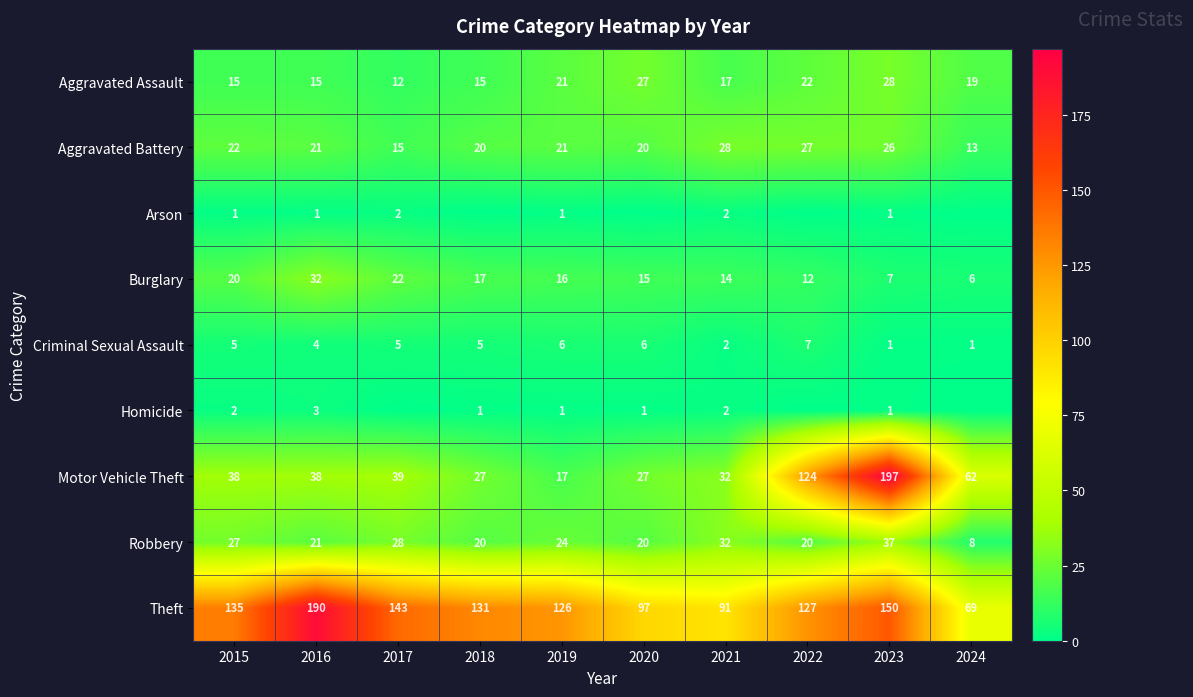

At which label does Aggravated Assault reach its minimum?

2017